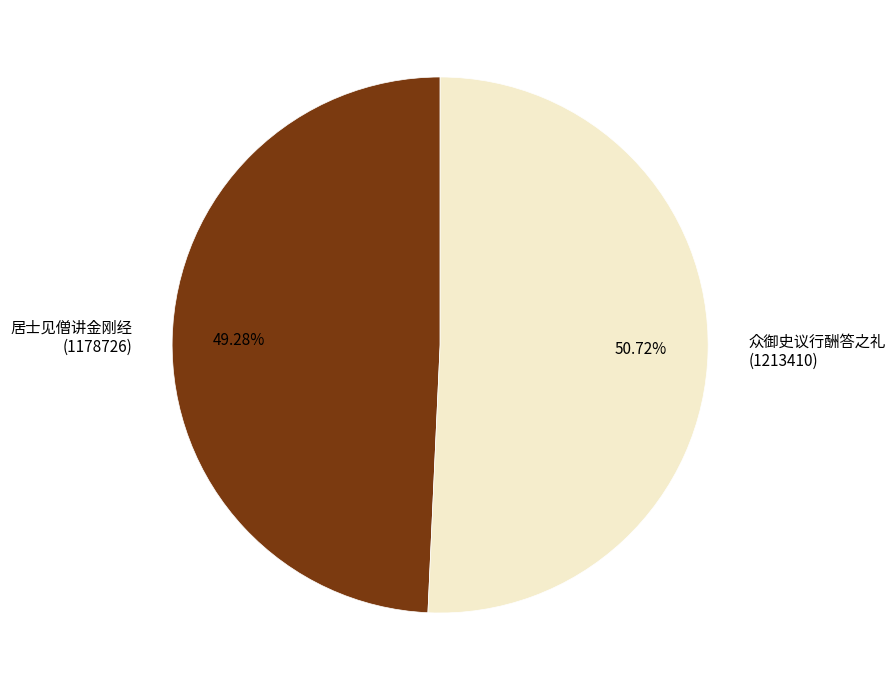

What is the majority slice?

众御史议行酬答之礼 (1213410)